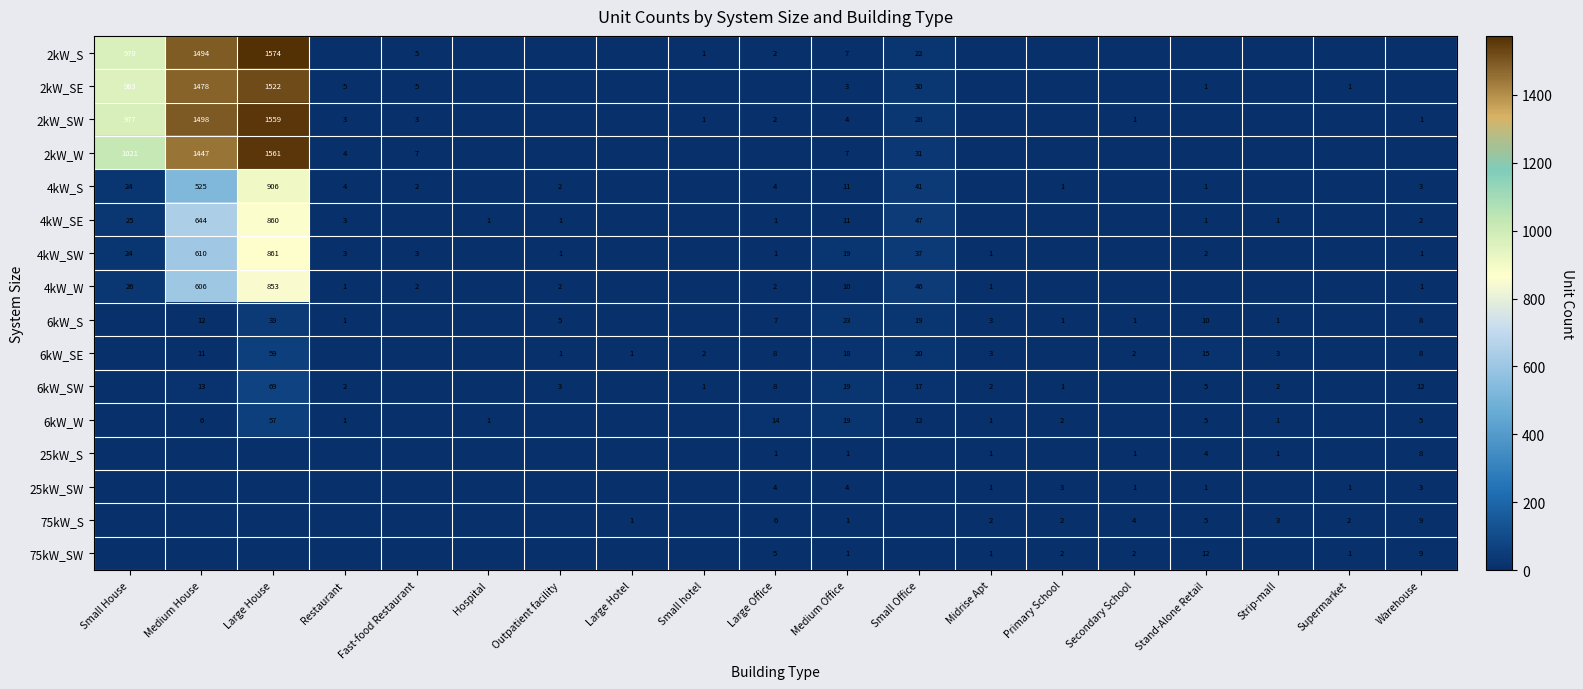

The 2kW_W series shows 1021 at Small House. True or false?

True